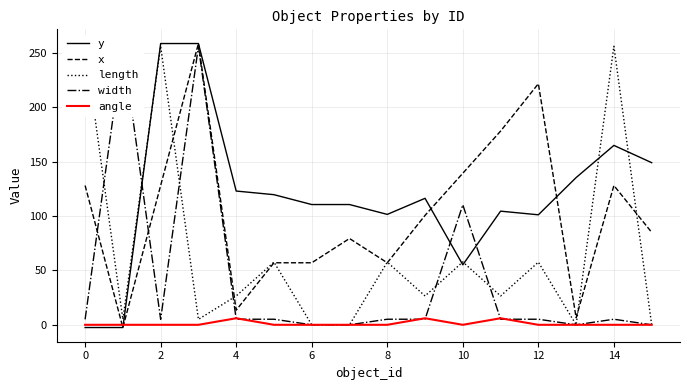

What is the difference between the maximum and minimum values in the width series?

256.0